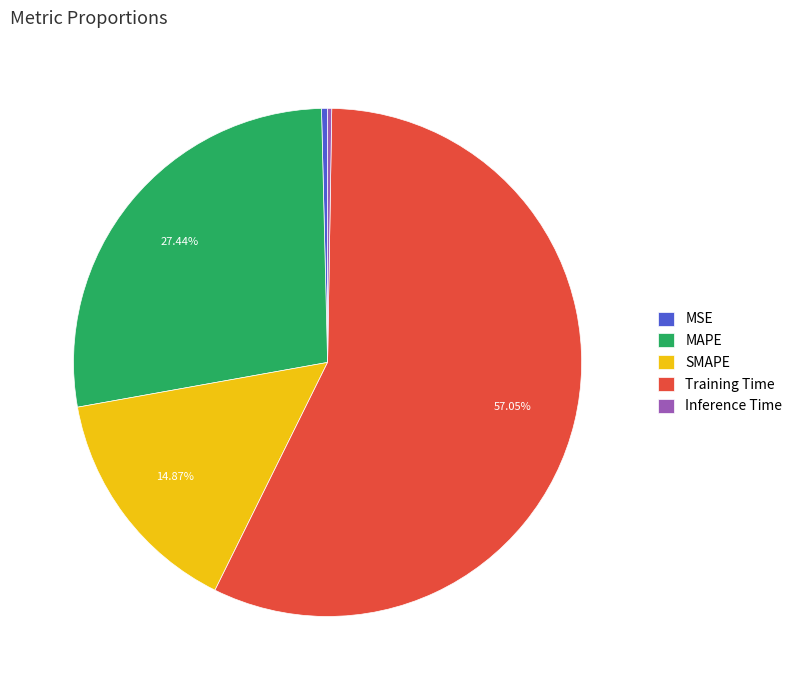

What is the largest slice in the pie chart?

Training Time